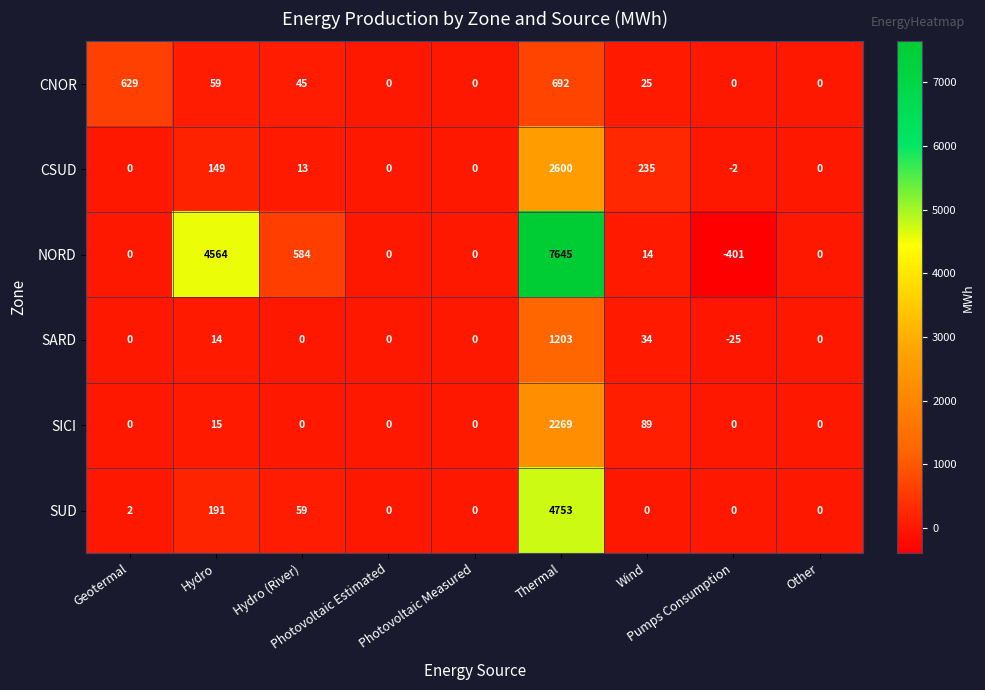

What is the difference between the maximum and second lowest values in the SUD series?

4753